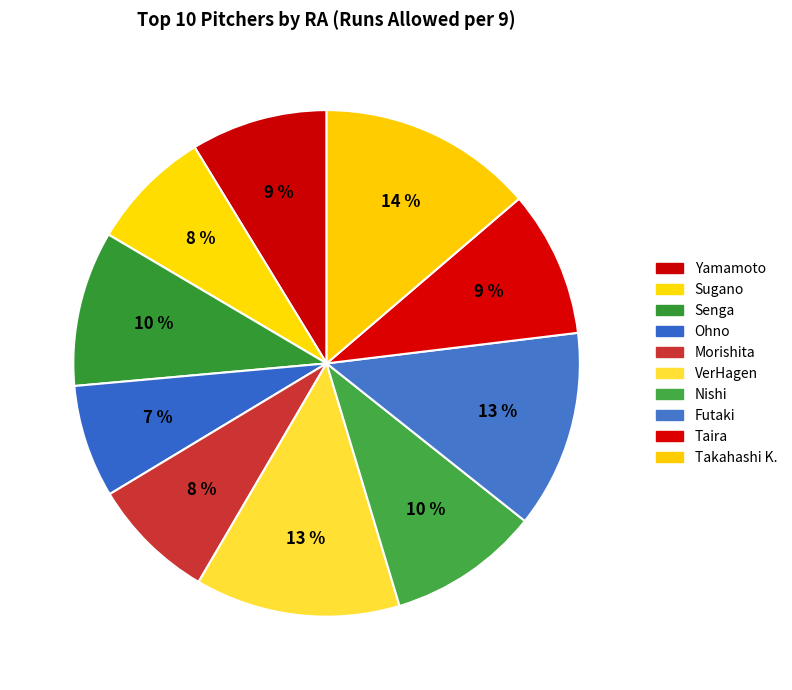

How many slices are in this pie chart?

10